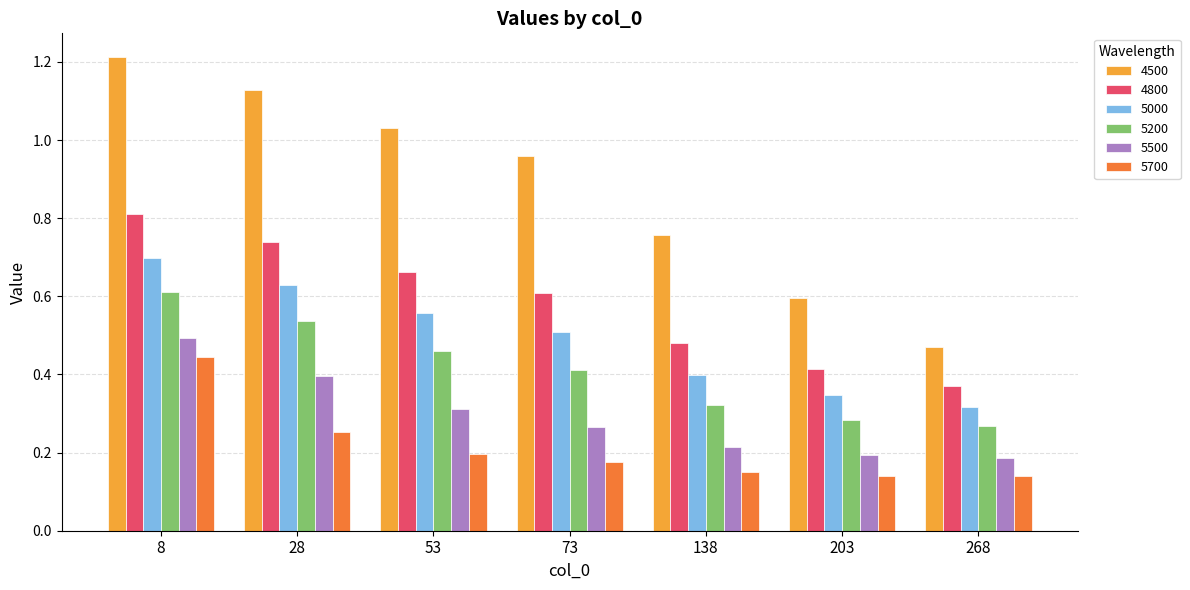

Is the value of 5500 at 268 greater than the value of 5000 at 8?

No